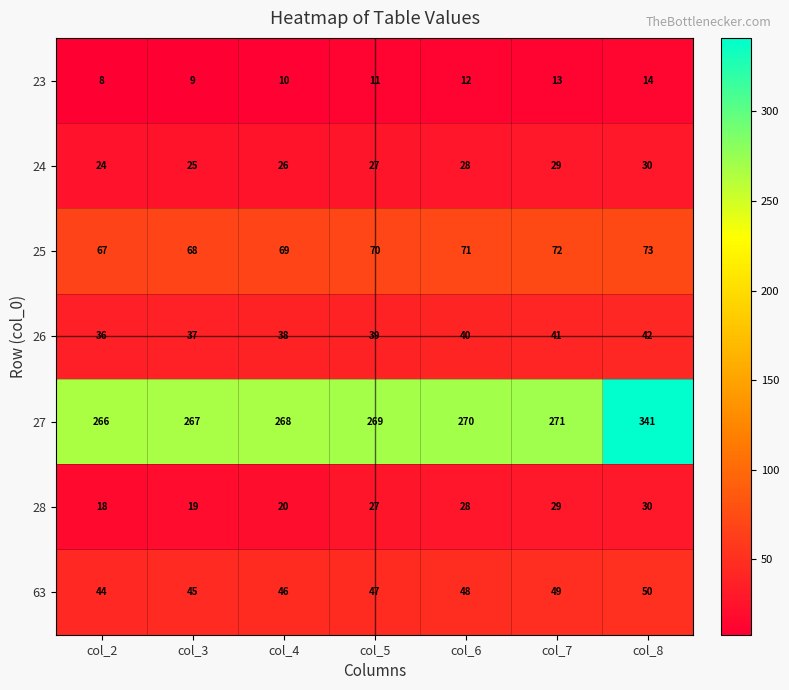

At how many categories does at least one series exceed 257?

7